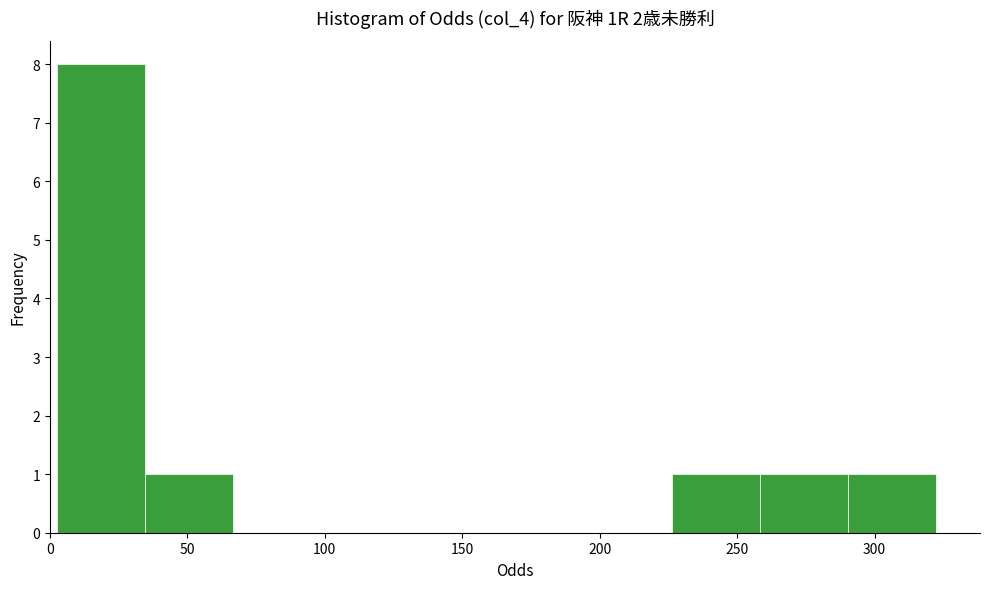

Which range on the x-axis has the tallest bar?

5 to 35